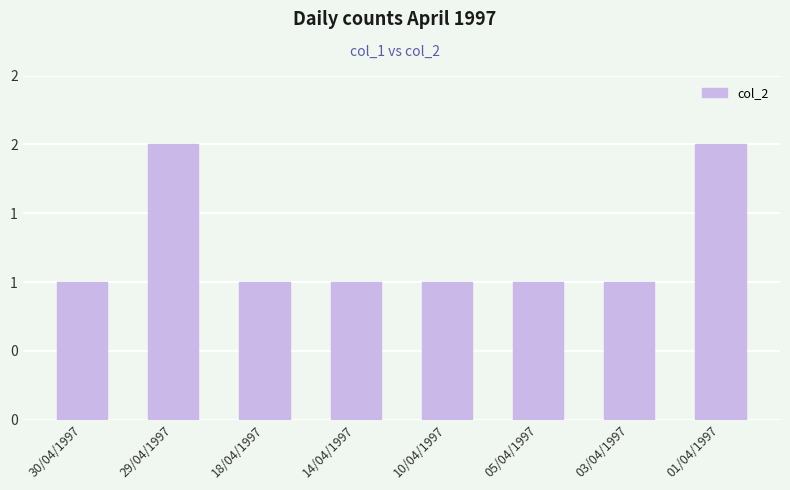

True or false: the data shows 1 at 05/04/1997.

True